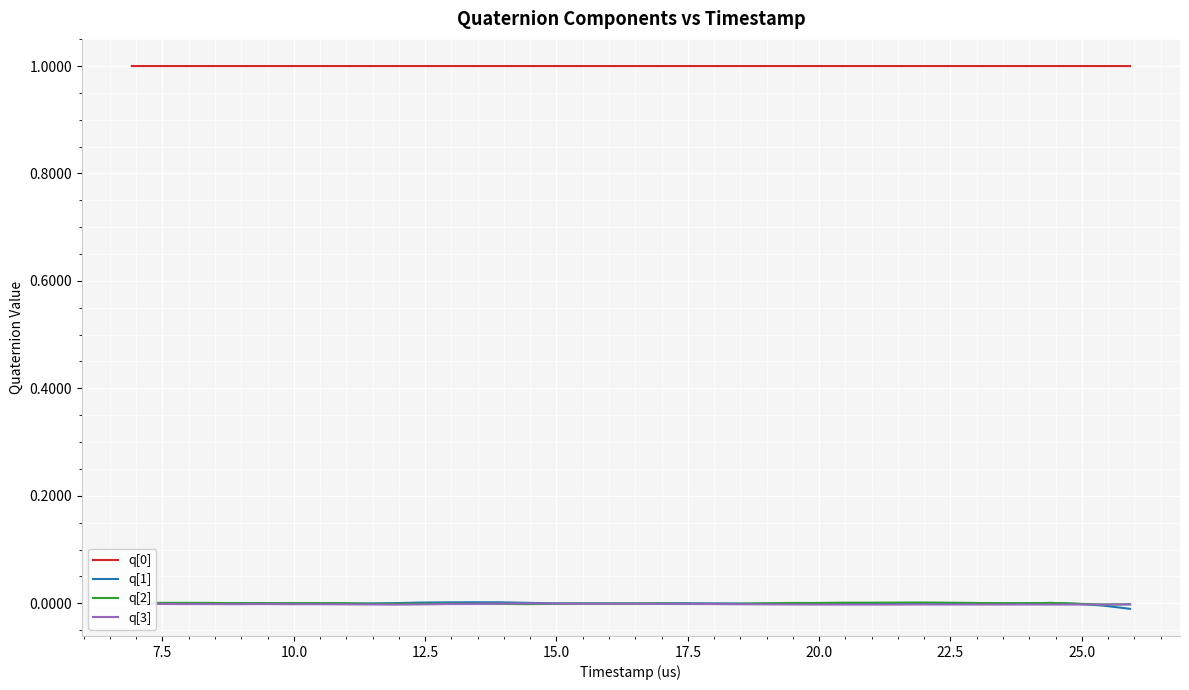

True or false: q[3] and q[0] cross at least once.

False